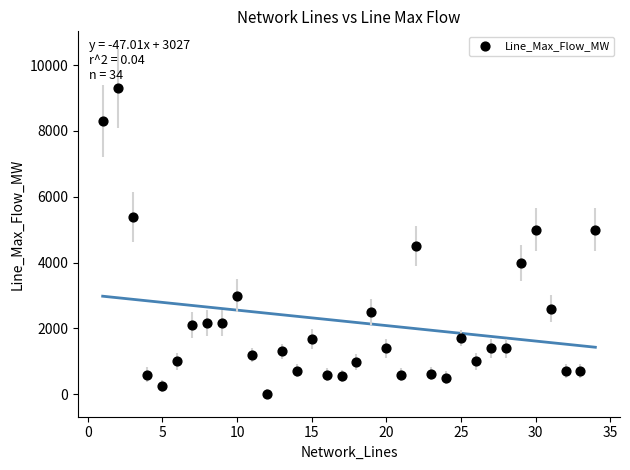

What Y value in the scatter plot is closest to 4650?

4500